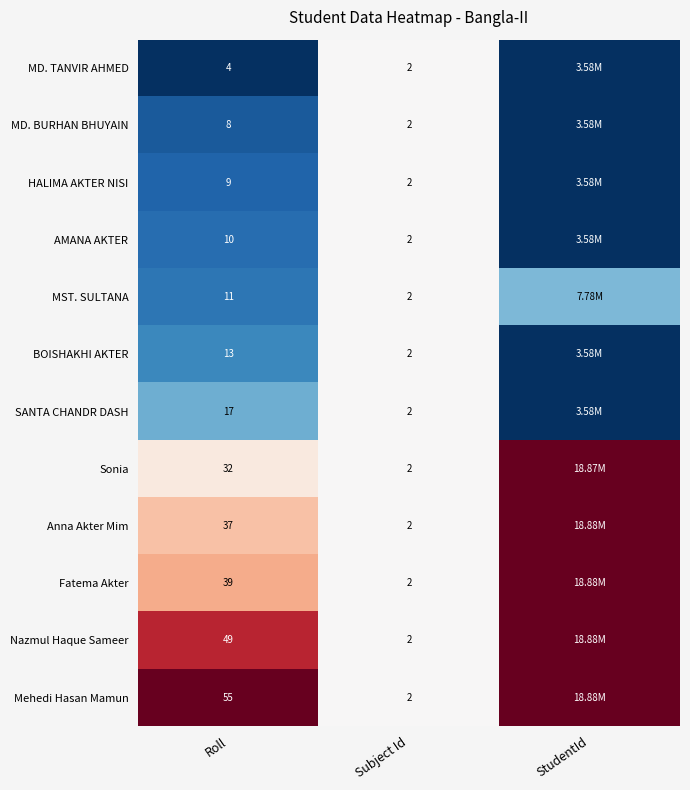

Between StudentId and Roll, which is larger?

StudentId